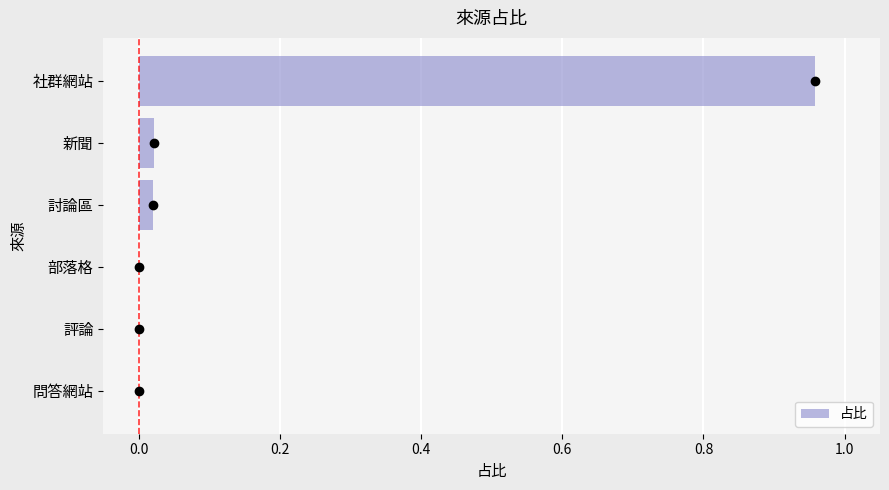

At which category does the chart reach its peak across all series?

社群網站